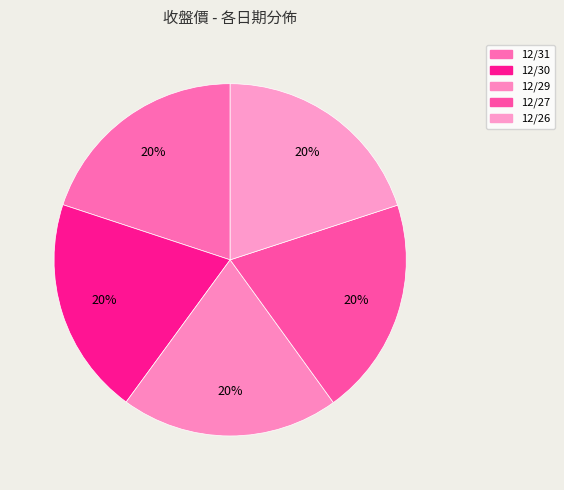

Approximately how many times larger is the value at 12/29 compared to 12/26?

1.0